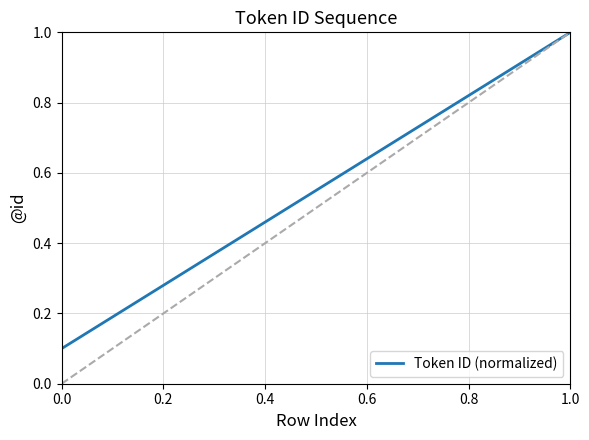

What is the maximum value shown in the chart?

1.0